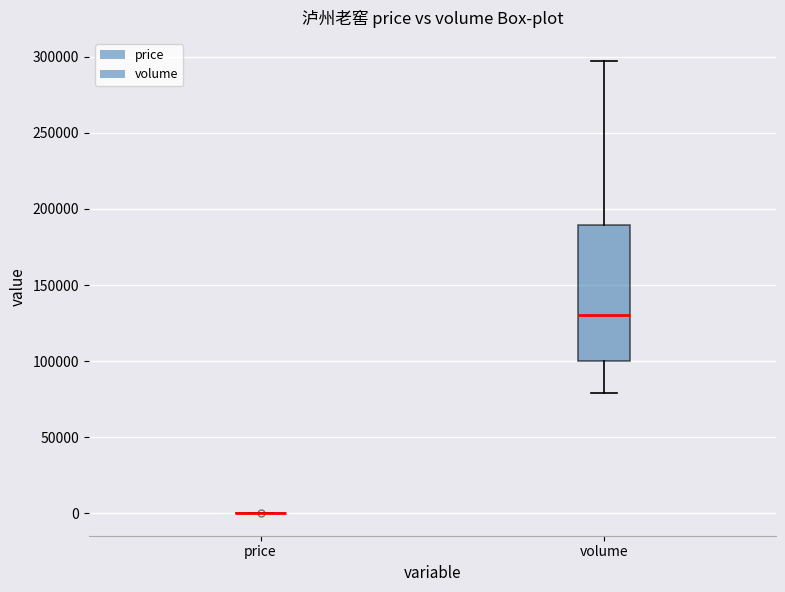

Reading left to right, transcribe this box plot: for each box, give where its median line is, the range the box spans, and where its two whiskers end, as read against the y-axis. The values are not printed on the chart, so give them approximately, as read against the axis.

price: box collapsed to a line at 0, whiskers 0 to 0
volume: median 130000, box 100000 to 190000, whiskers 80000 to 295000